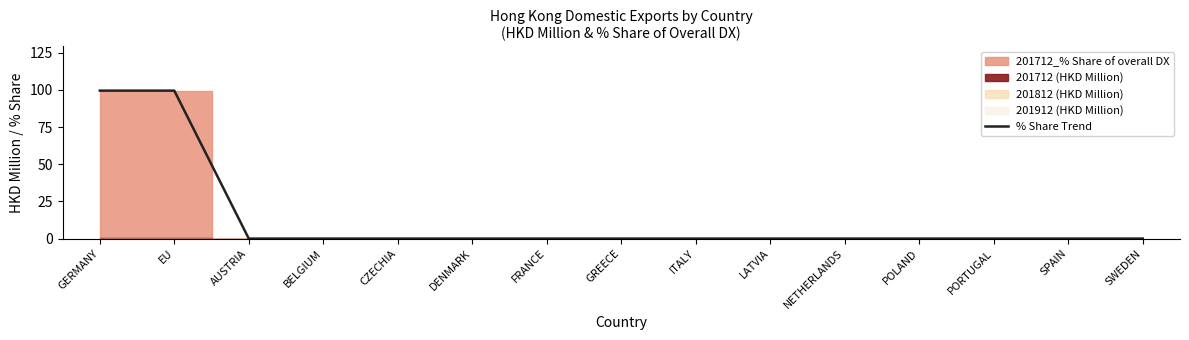

True or false: % Share Trend has a value of 34.7 at NETHERLANDS.

False